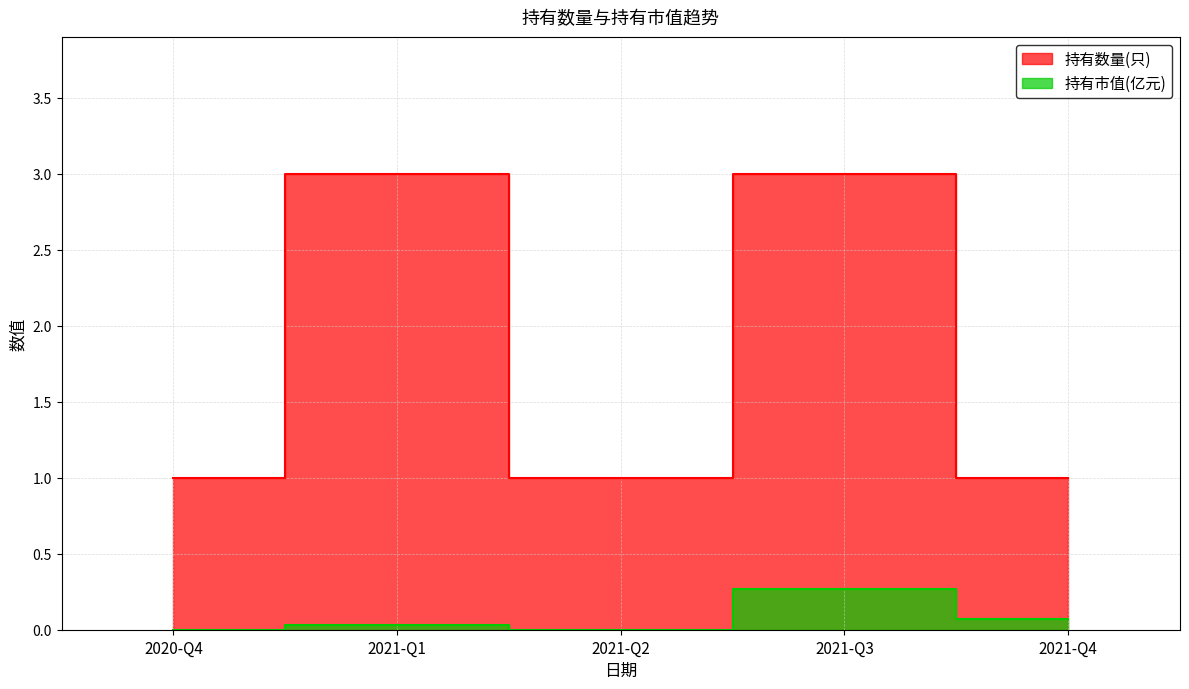

How many values in 持有市值(亿元) are above zero?

3